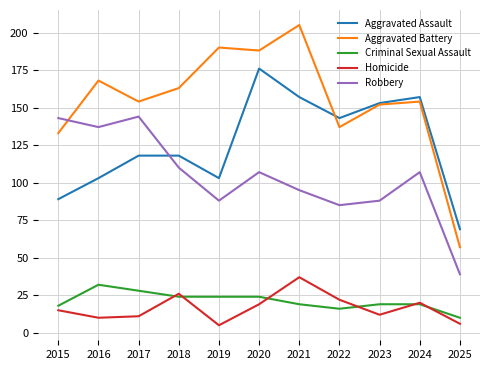

Is the value of Robbery at 2018 greater than the value of Aggravated Assault at 2019?

Yes